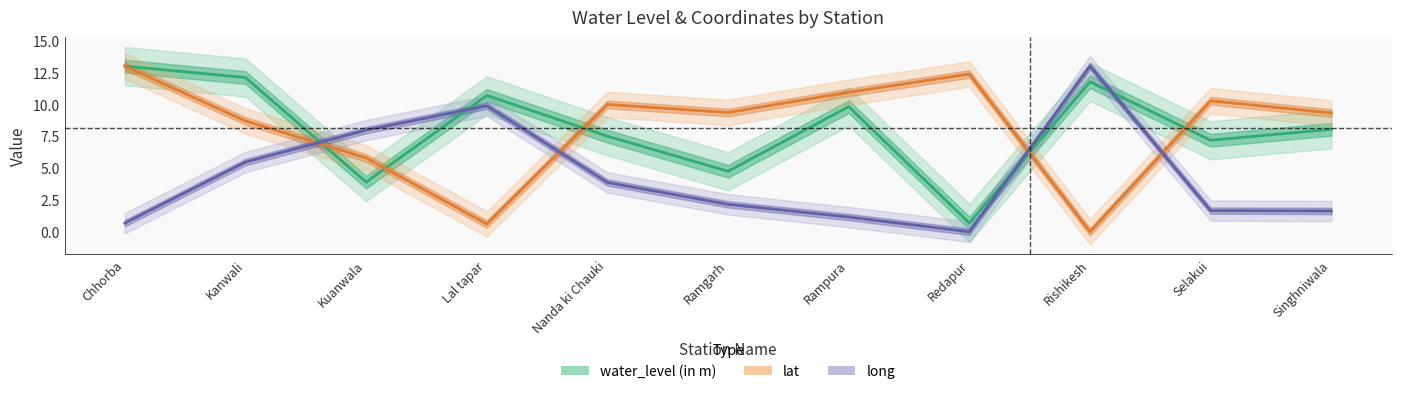

Read the lat value at Kuanwala.

5.8